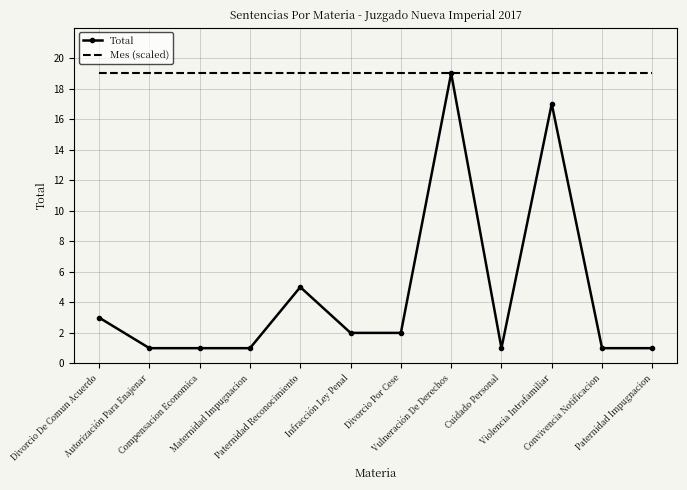

What is the highest value of the Total series?

19